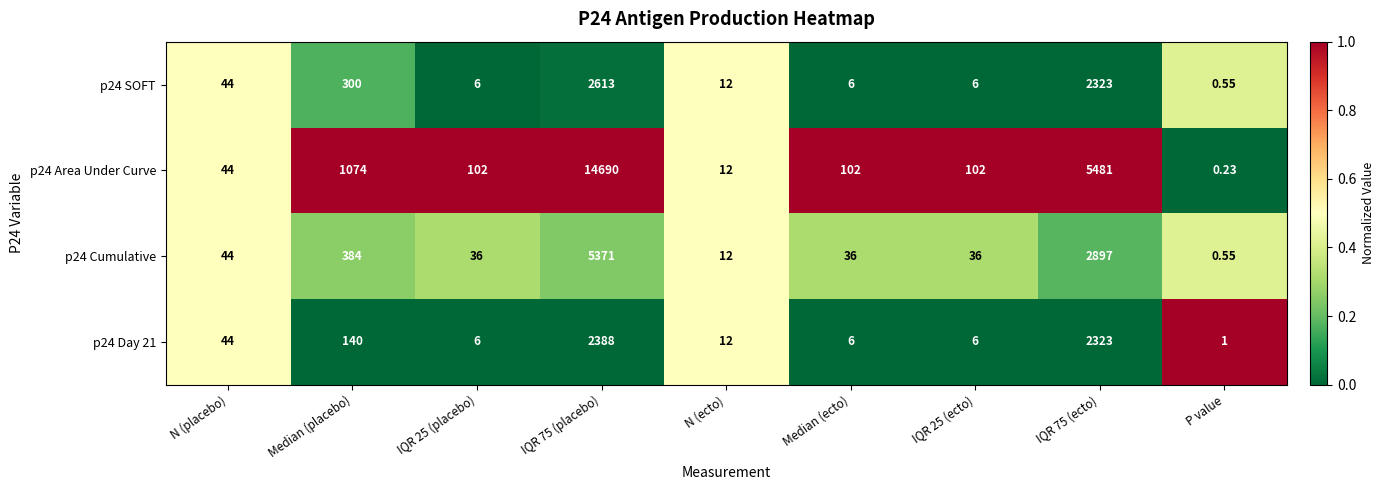

At which label does p24 Day 21 reach its minimum?

P value